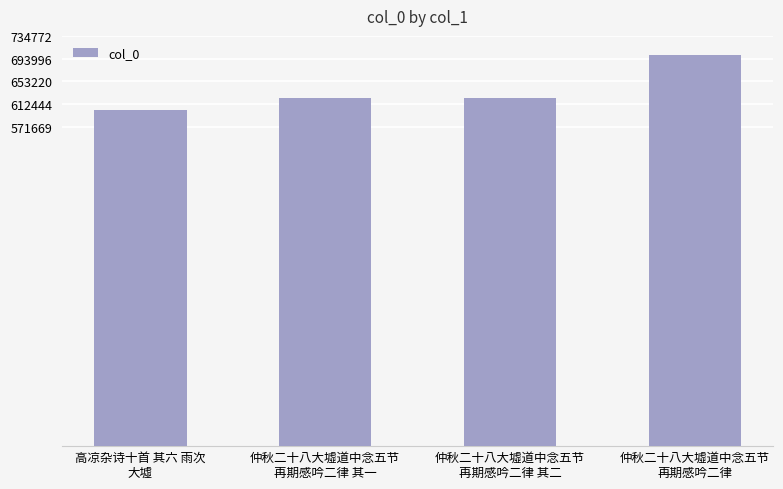

What is the minimum value shown in the chart?

601757